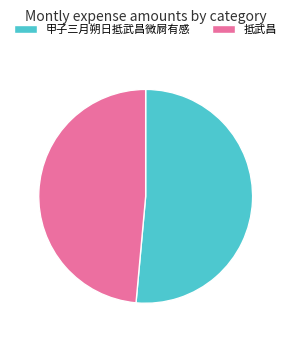

Which category accounts for the majority?

甲子三月朔日抵武昌微屙有感